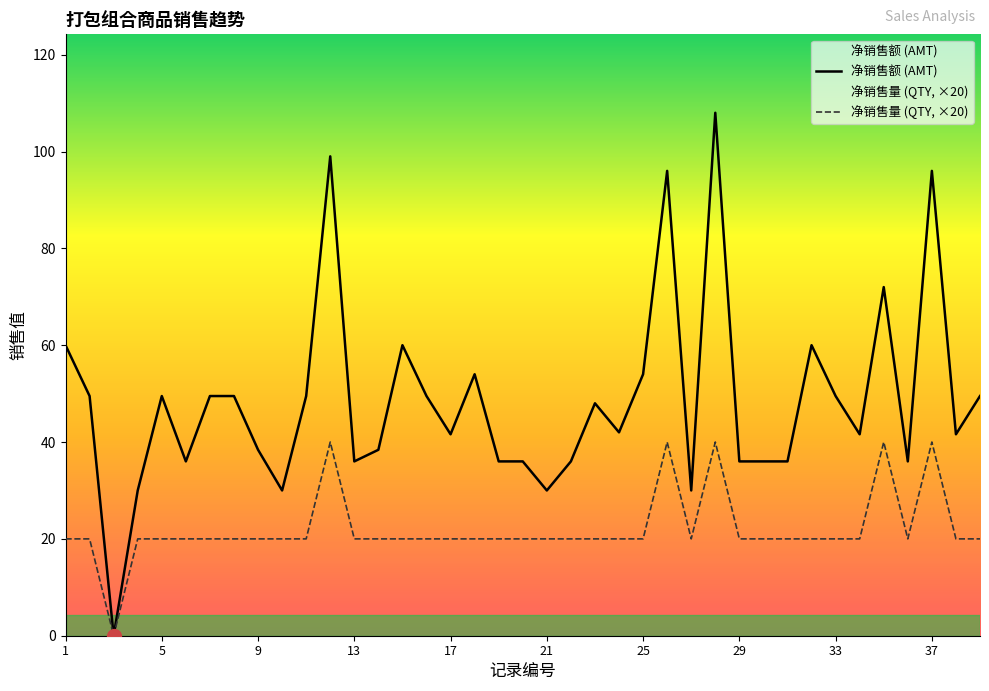

What is the difference between the maximum and minimum values in the 净销售量 (QTY) series?

40.0